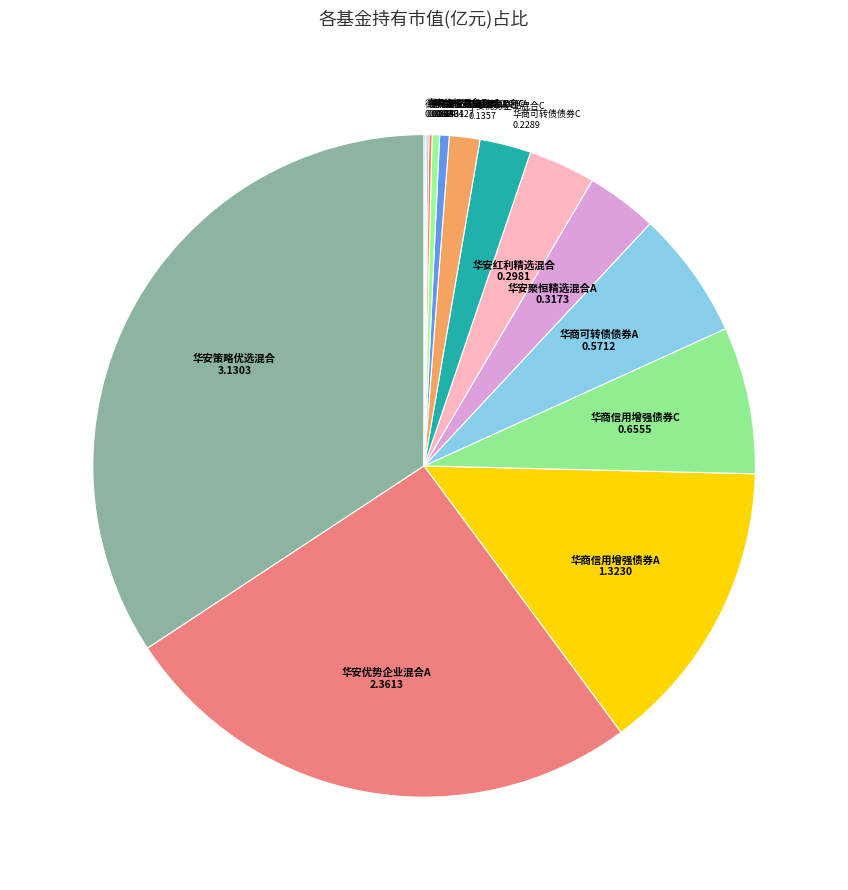

Count the number of slices in the pie.

15